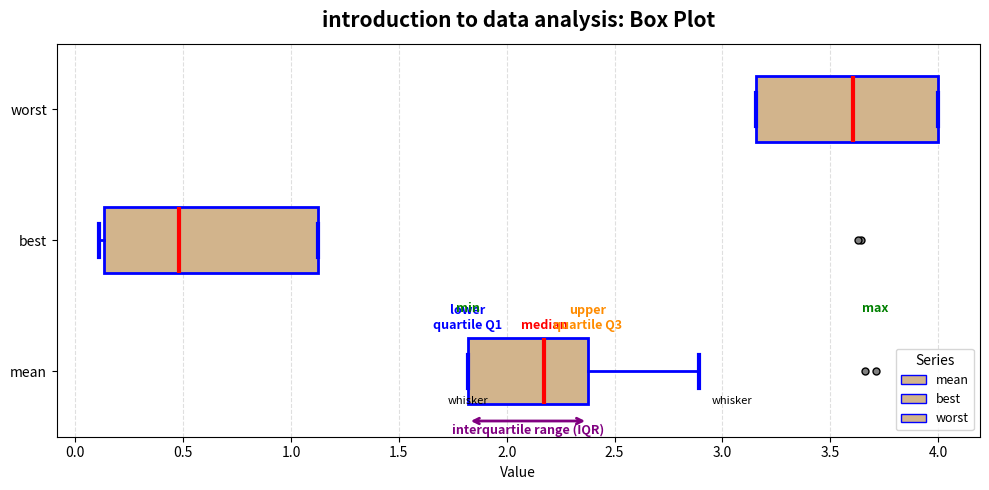

Reading bottom to top, transcribe this box plot: for each box, give where its median line is, the range the box spans, and where its two whiskers end, as read against the x-axis. The values are not printed on the chart, so give them approximately, as read against the axis.

mean: median 2.20, box 1.80 to 2.40, whiskers 1.80 to 2.90
best: median 0.50, box 0.15 to 1.10, whiskers 0.10 to 1.10
worst: median 3.60, box 3.15 to 4.00, whiskers 3.15 to 4.00